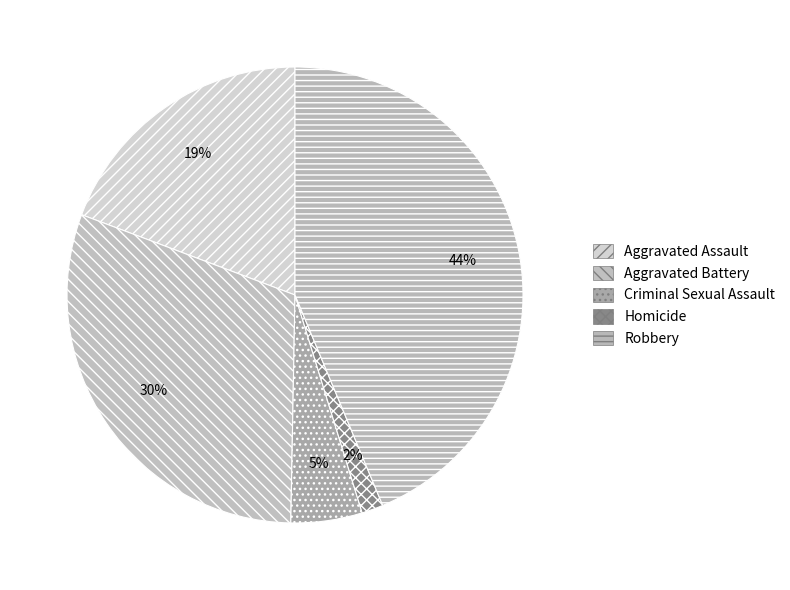

To the nearest percent, what portion does Aggravated Assault represent?

19%